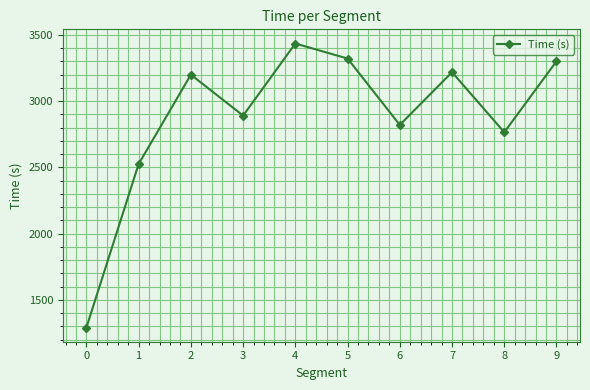

What is the ratio of the value at 5 to the value at 0?

2.6